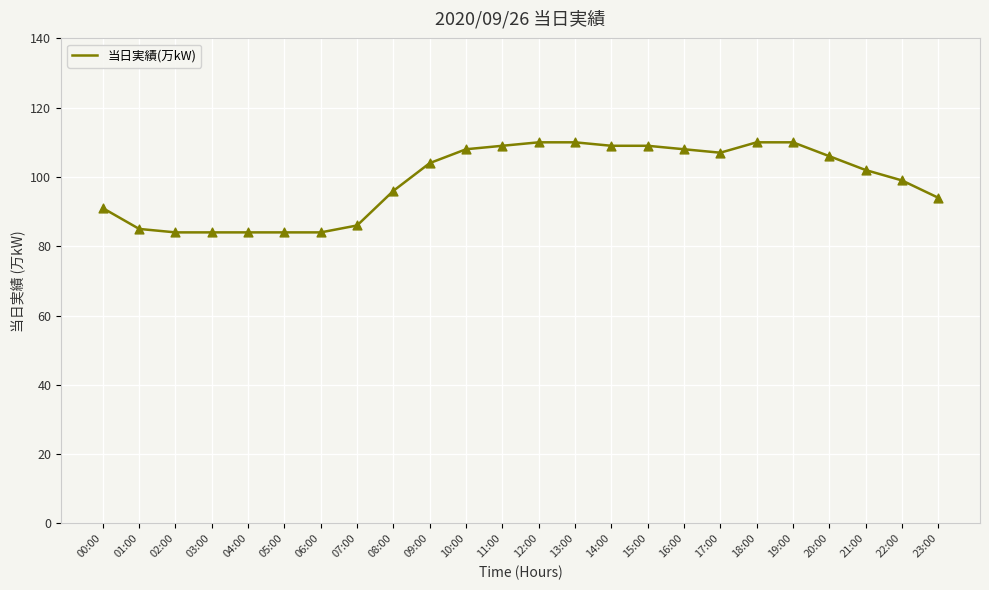

What is the change in value from 03:00 to 22:00?

+15